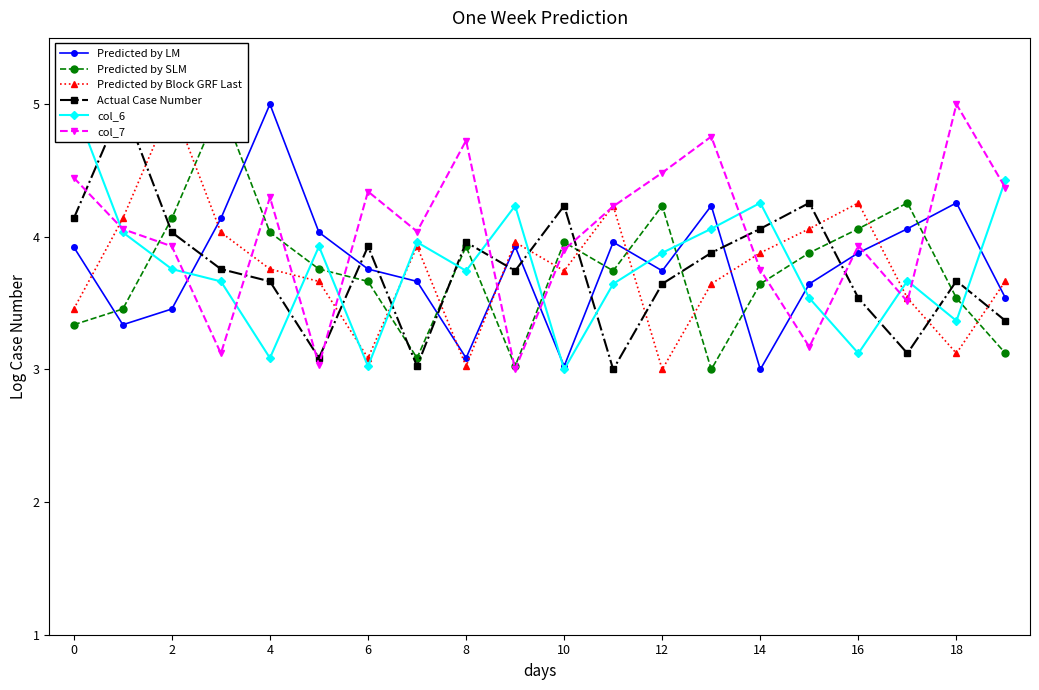

At 16, list the series in order from smallest to largest.

col_7, Predicted by SLM, Actual Case Number, Predicted by LM, Predicted by Block GRF Last, col_6